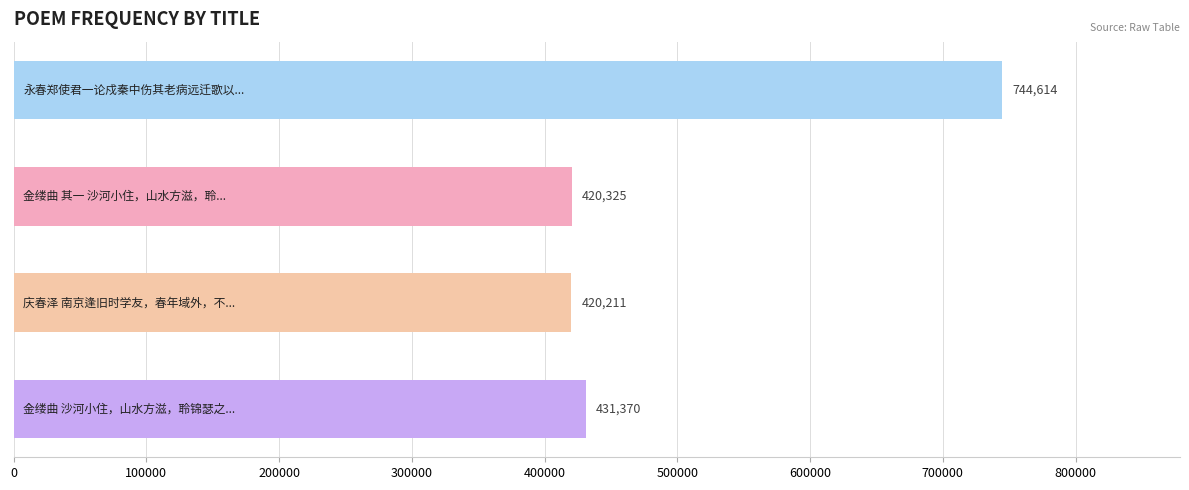

Are the bars grouped side by side (vs. stacked)?

No